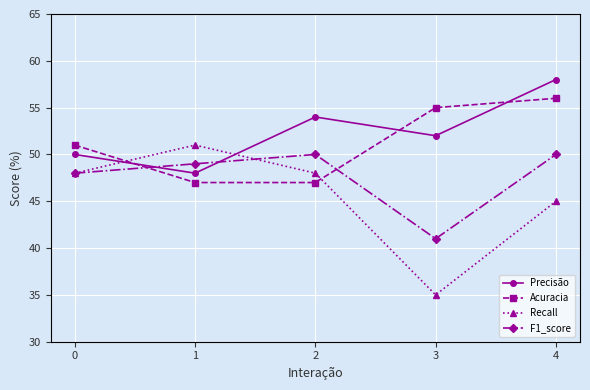

Which series has the widest spread of values?

Recall